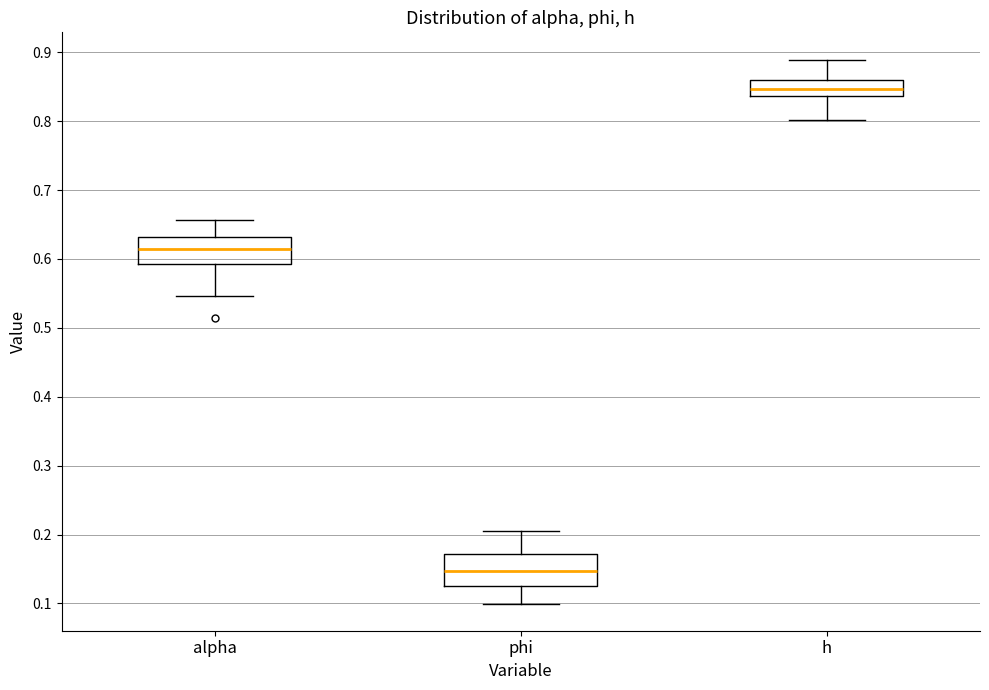

Reading left to right, read every box against the y-axis: the position of its median line, the range the box covers, and the ends of its whiskers. The values are not printed on the chart, so give them approximately, as read against the axis.

alpha: median 0.61, box 0.59 to 0.63, whiskers 0.55 to 0.66
phi: median 0.15, box 0.13 to 0.17, whiskers 0.10 to 0.21
h: median 0.85, box 0.84 to 0.86, whiskers 0.80 to 0.89